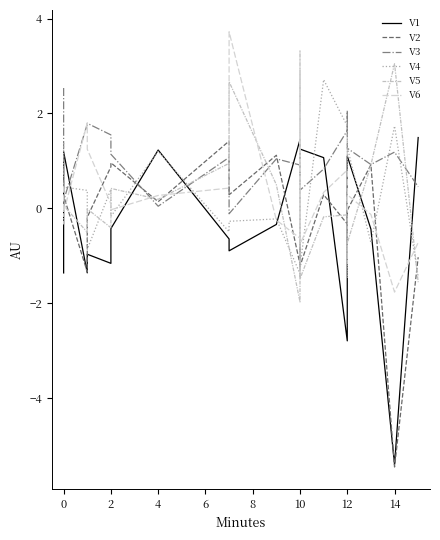

How many lines are shown in the chart?

6